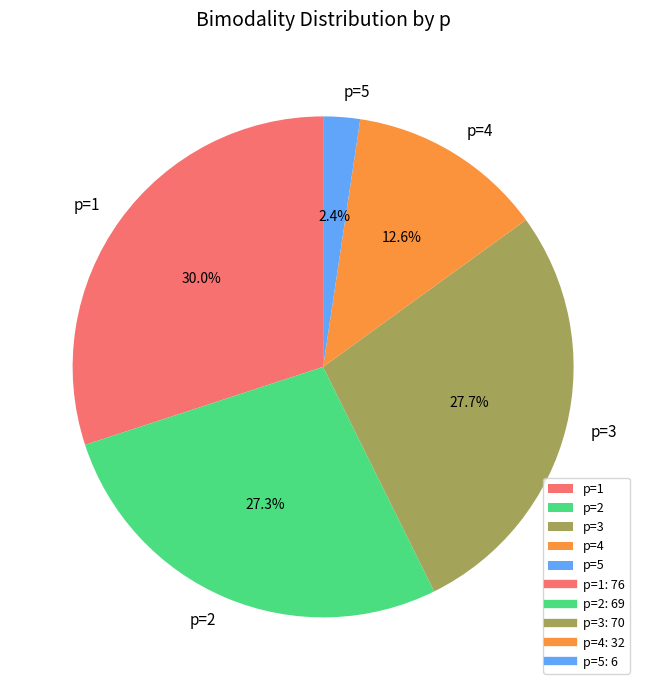

Which has a higher value, p=2 or p=4?

p=2